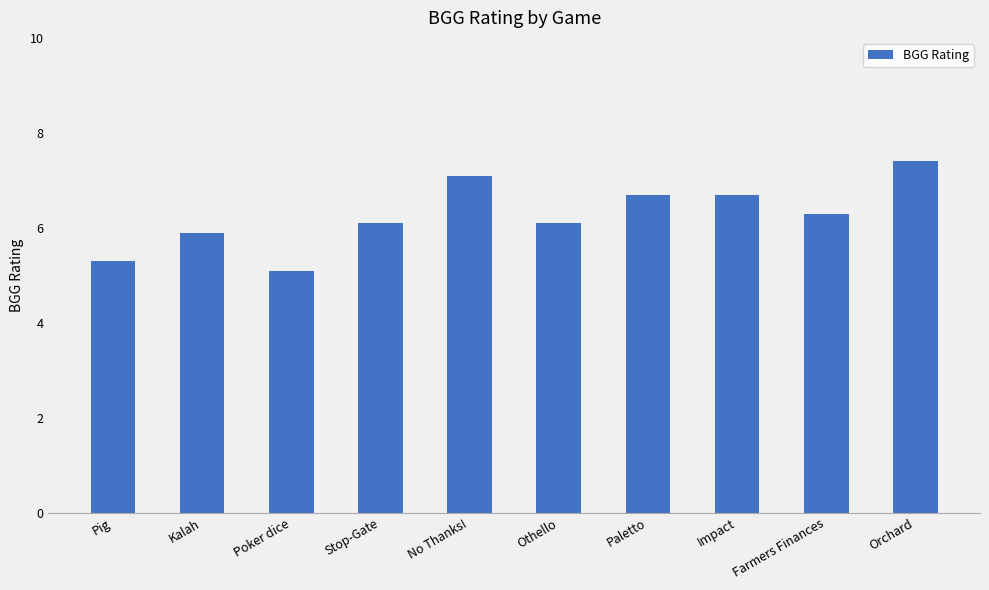

Between Othello and Poker dice, which is larger?

Othello